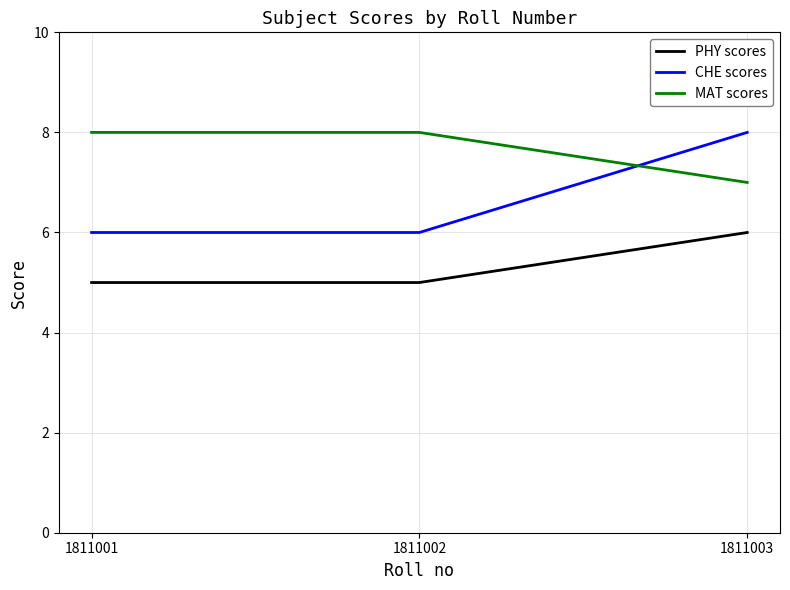

What is the highest value of the MAT scores series?

8